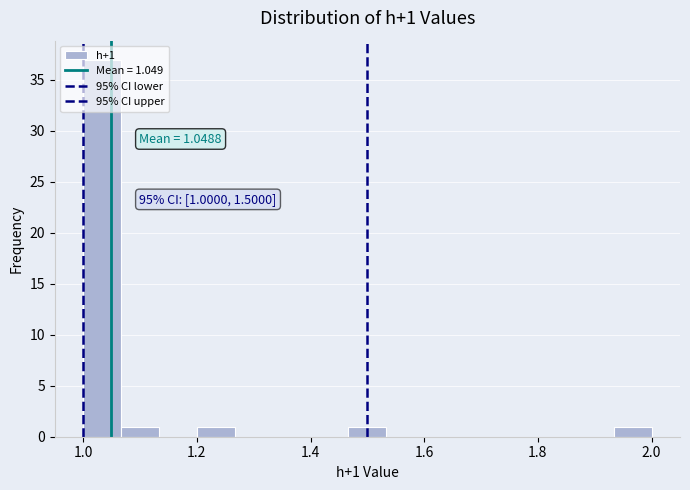

Around what value on the x-axis is the tallest bar? Give the approximate position of its centre, as read against the axis.

1.04